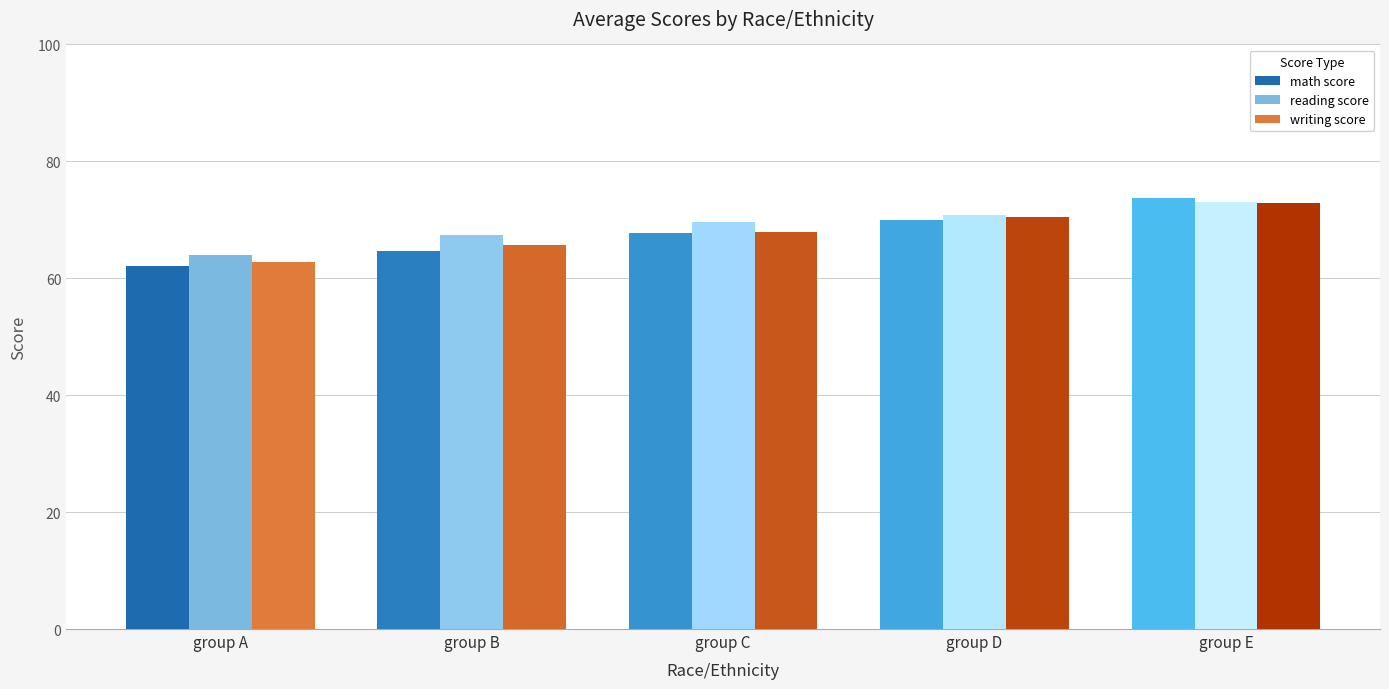

Are the bars horizontal?

No